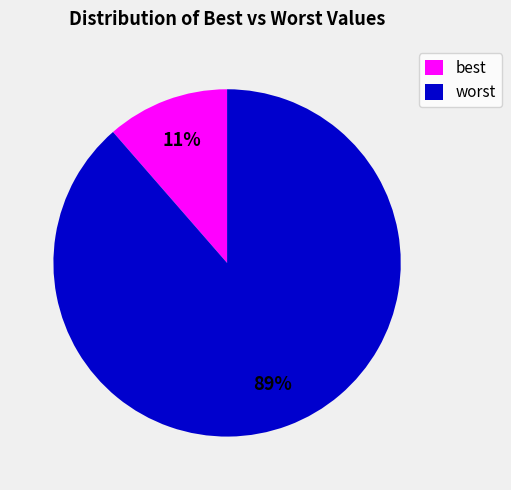

Which slice represents more than half of the pie?

worst